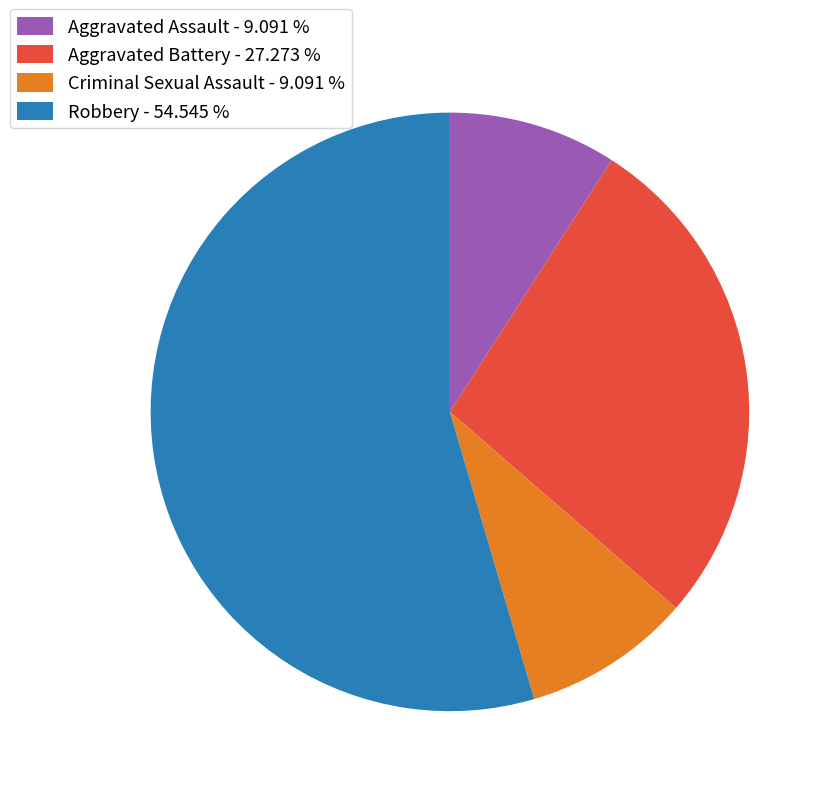

Approximately how many times larger is the value at Aggravated Battery compared to Criminal Sexual Assault?

3.0